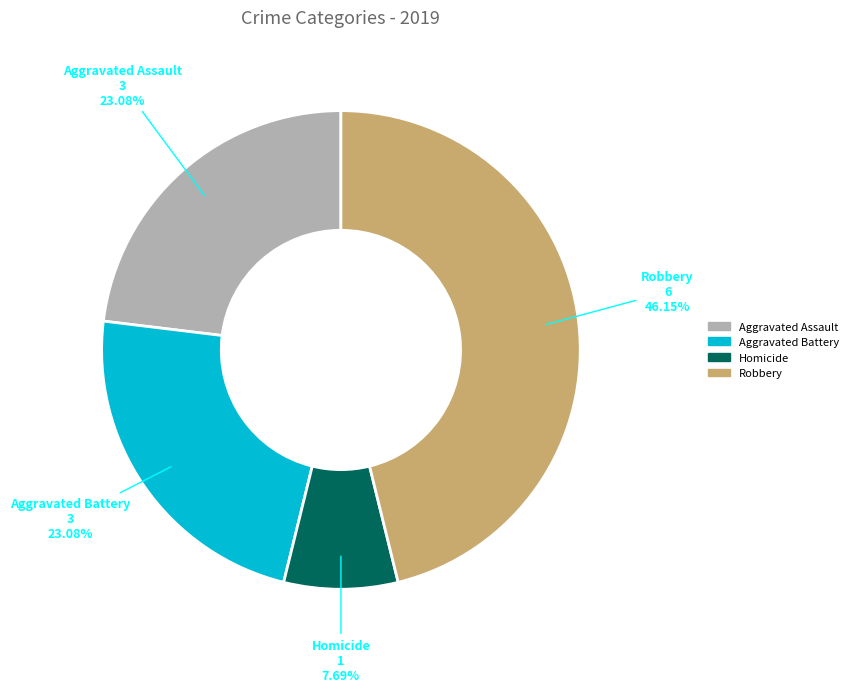

How many slices are in this pie chart?

4